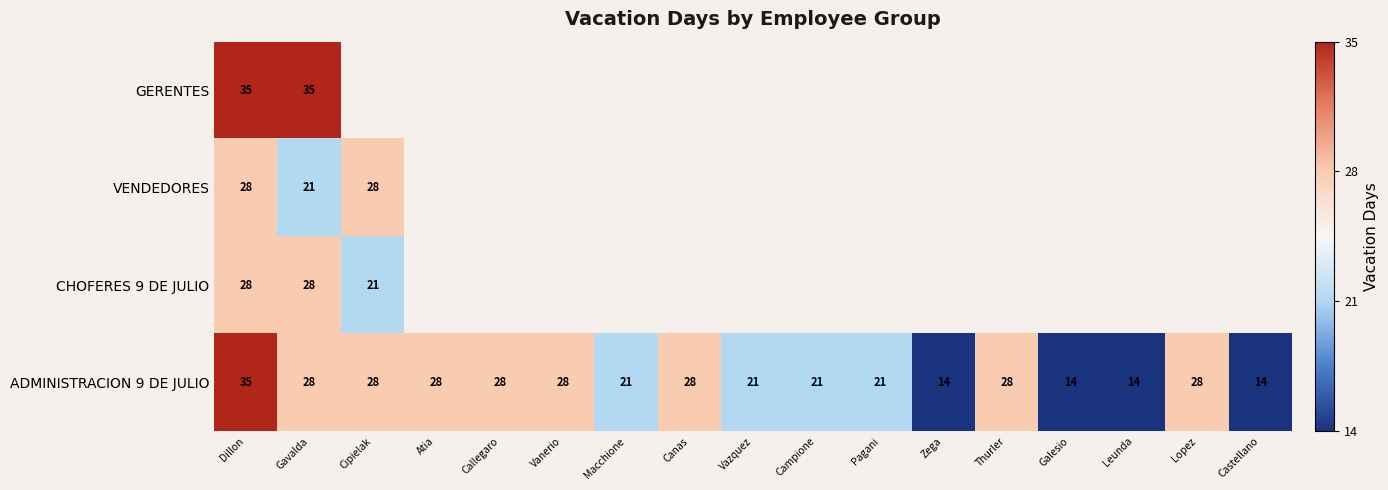

At which category does the chart reach its minimum across all series?

Zega